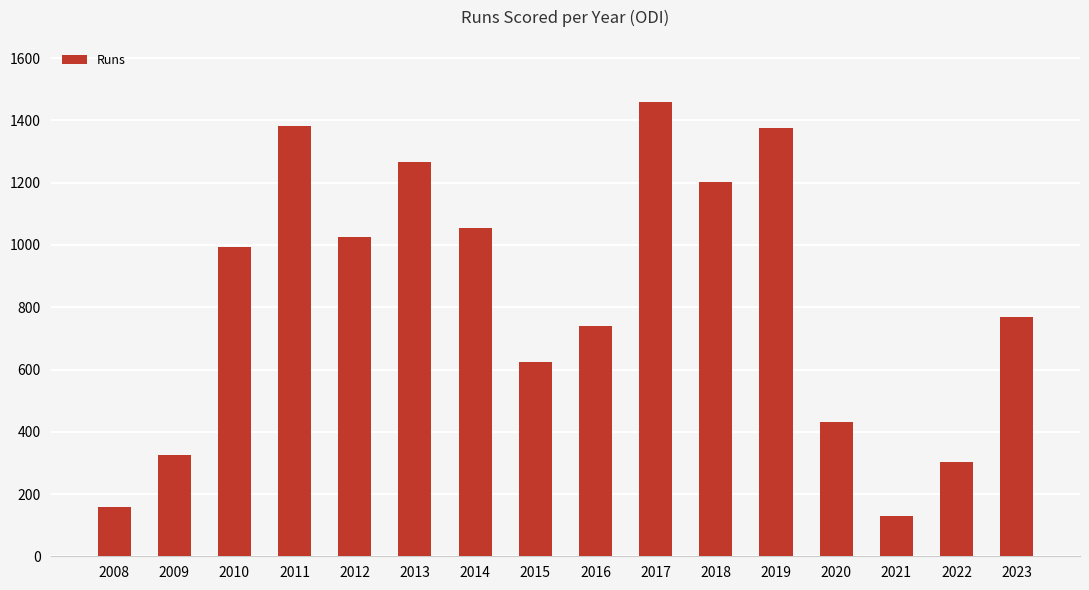

Does the chart contain stacked bars?

No